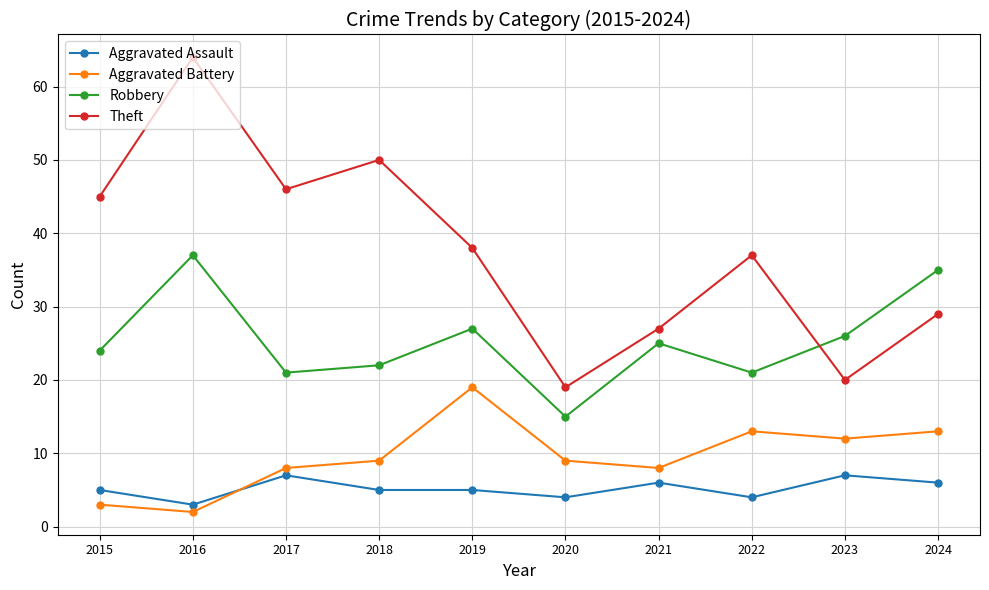

Is it true that Aggravated Assault equals 3 at 2021?

False